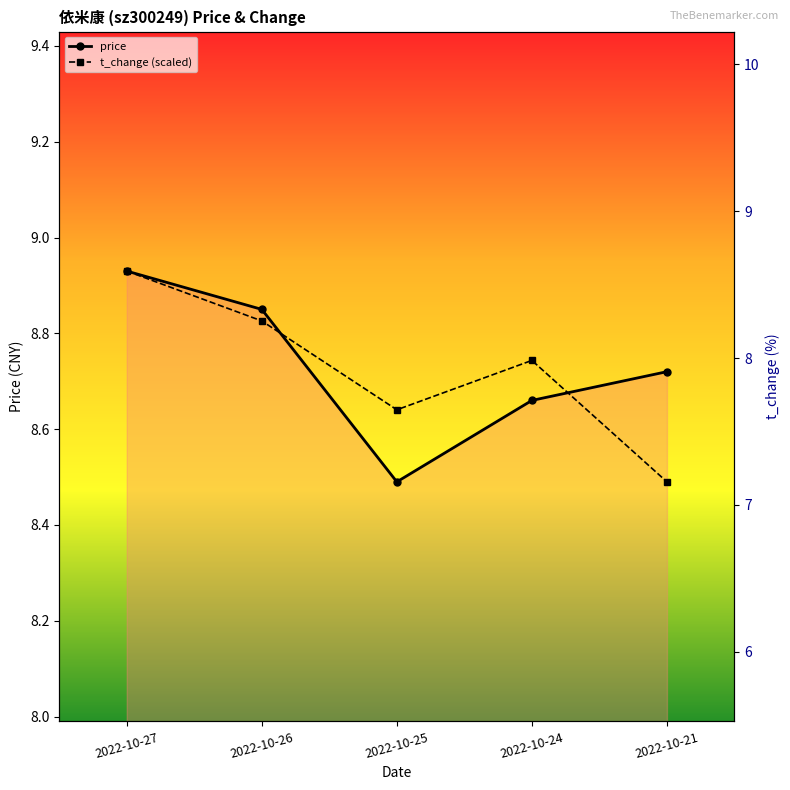

True or false: t_change (scaled) and price intersect in this chart.

True